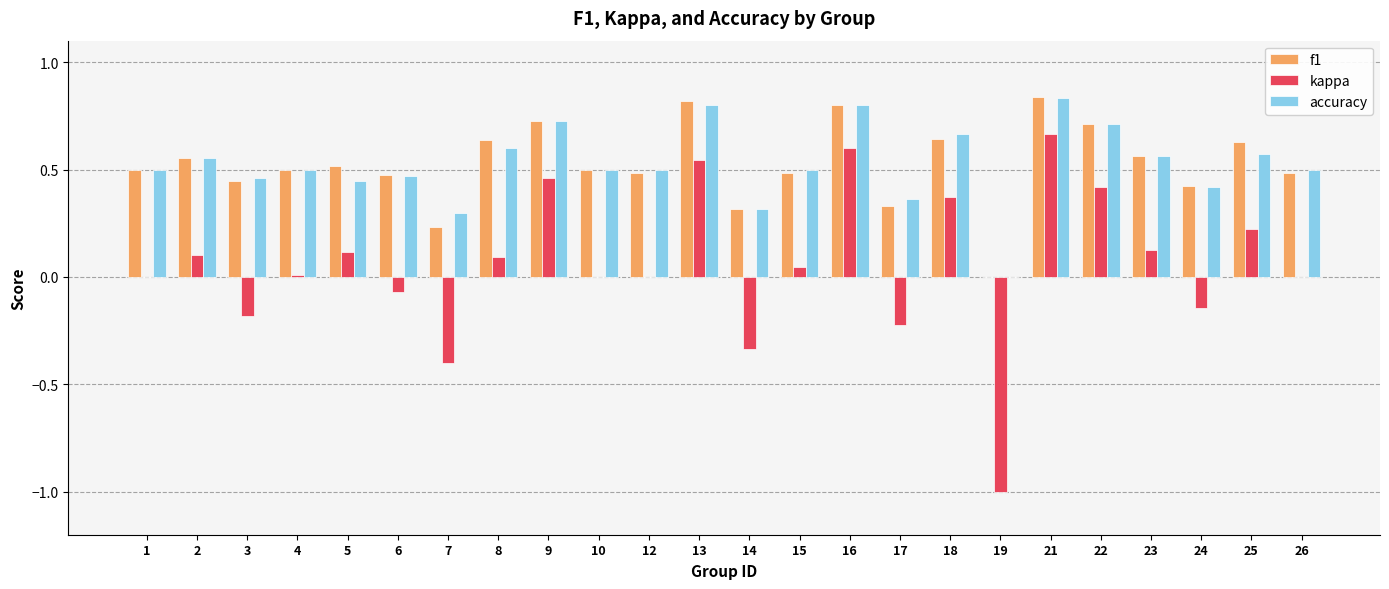

What is the sum of all kappa values?

1.4